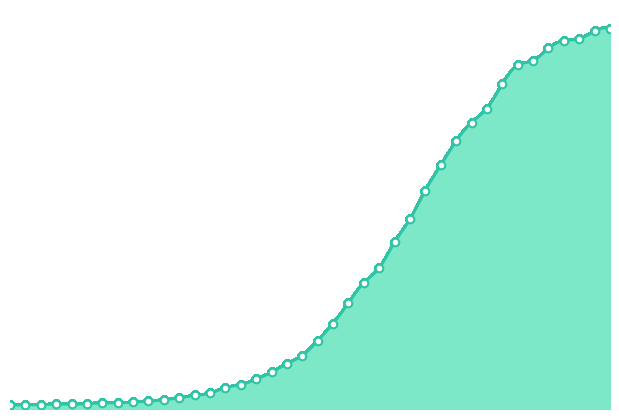

Between 2020-03-12 and 2020-03-03, which is larger?

2020-03-12